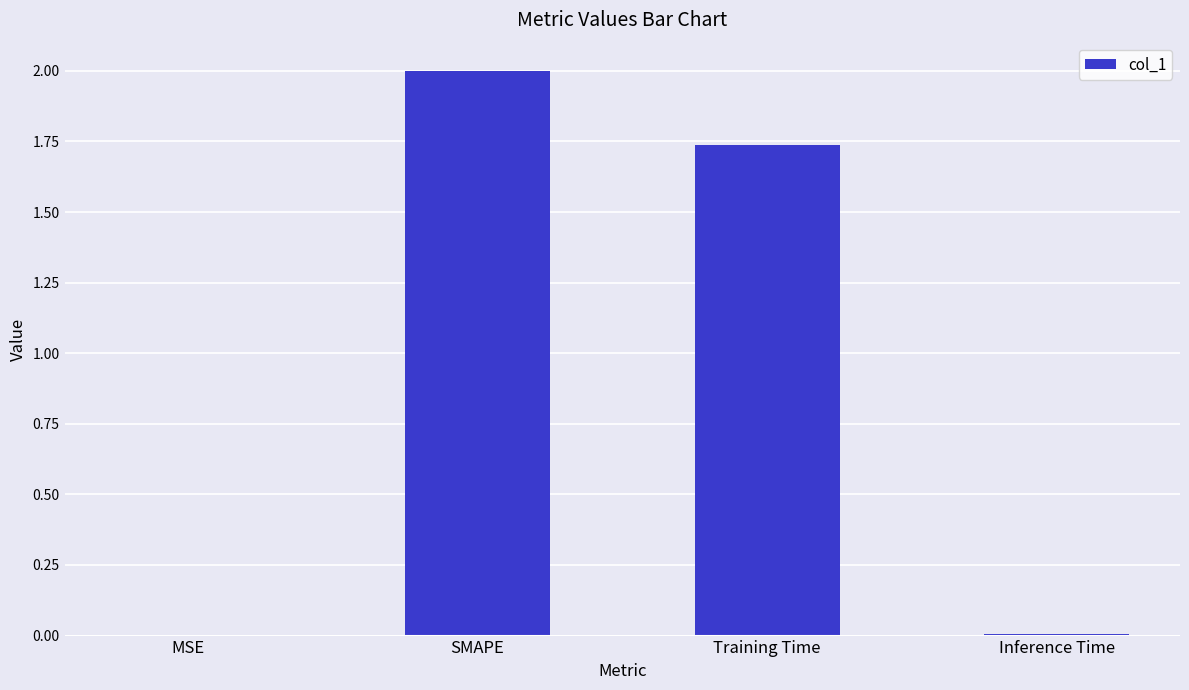

Is it true that the value at Training Time is 1.2?

False